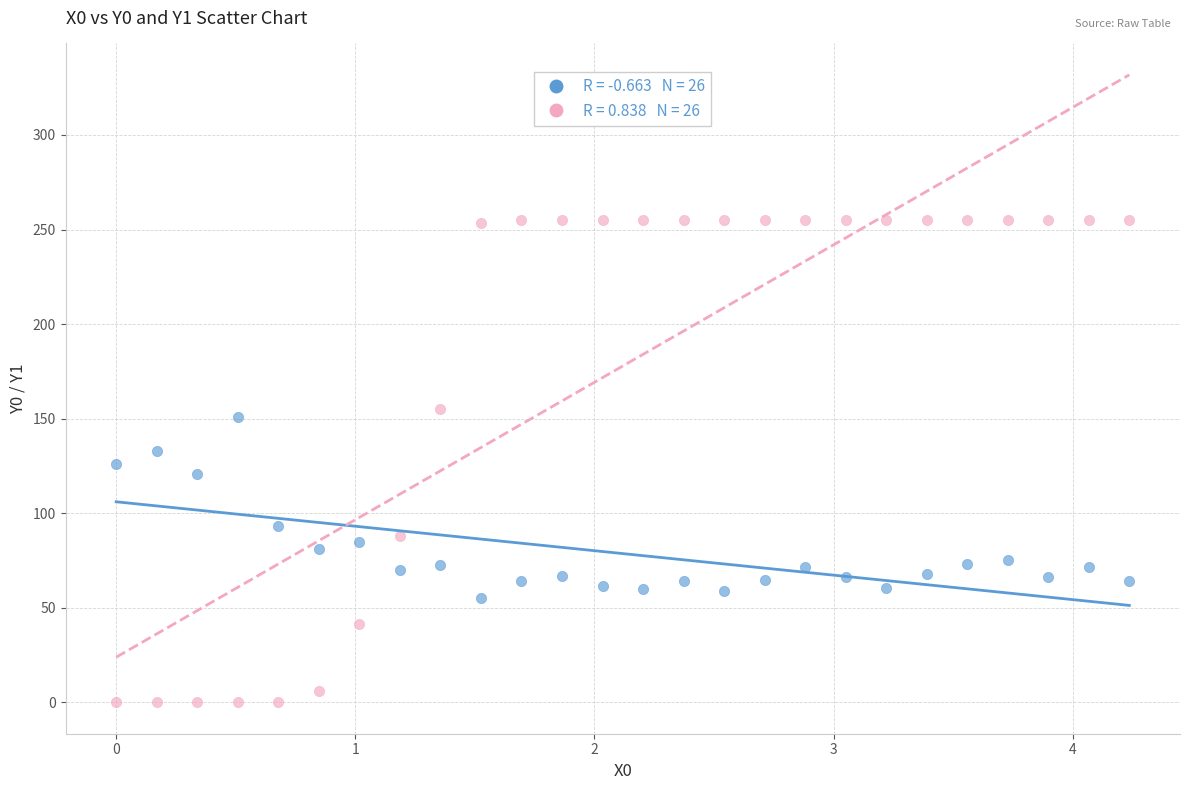

Across all data points, what is the range of Y values (max minus min)?

255.0